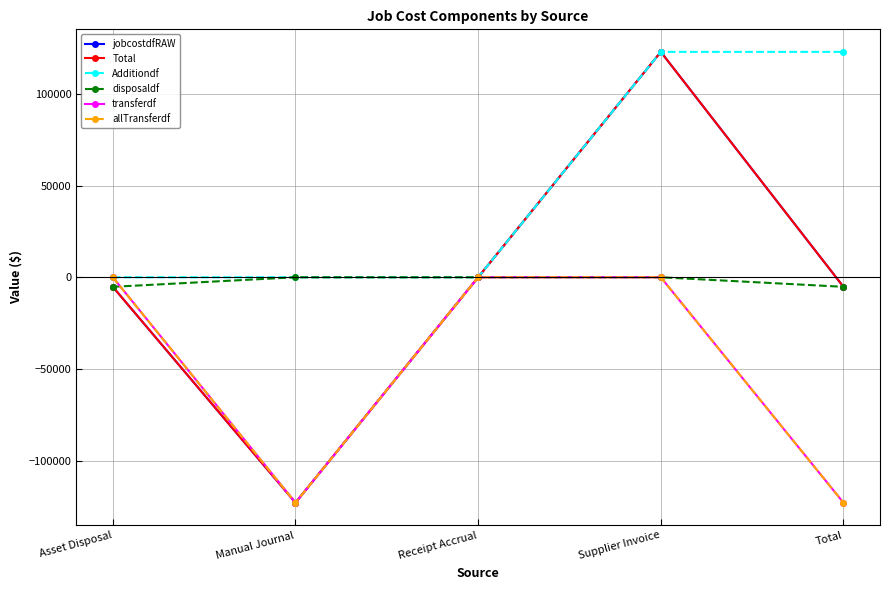

In Total, how many points are lower than both neighbors (excluding endpoints)?

1